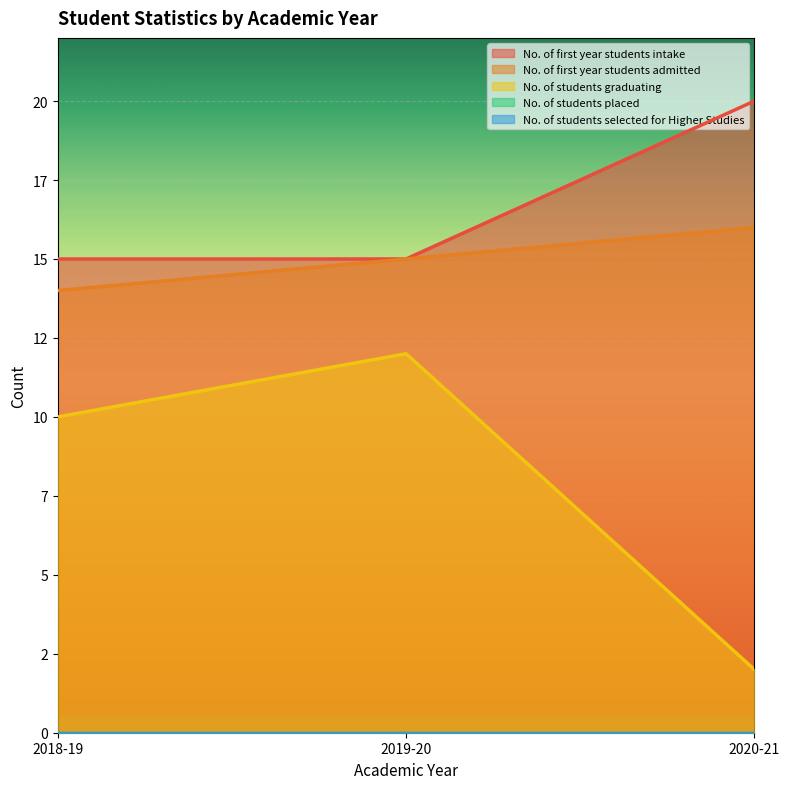

What is the label of the 2nd point from the right?

2019-20